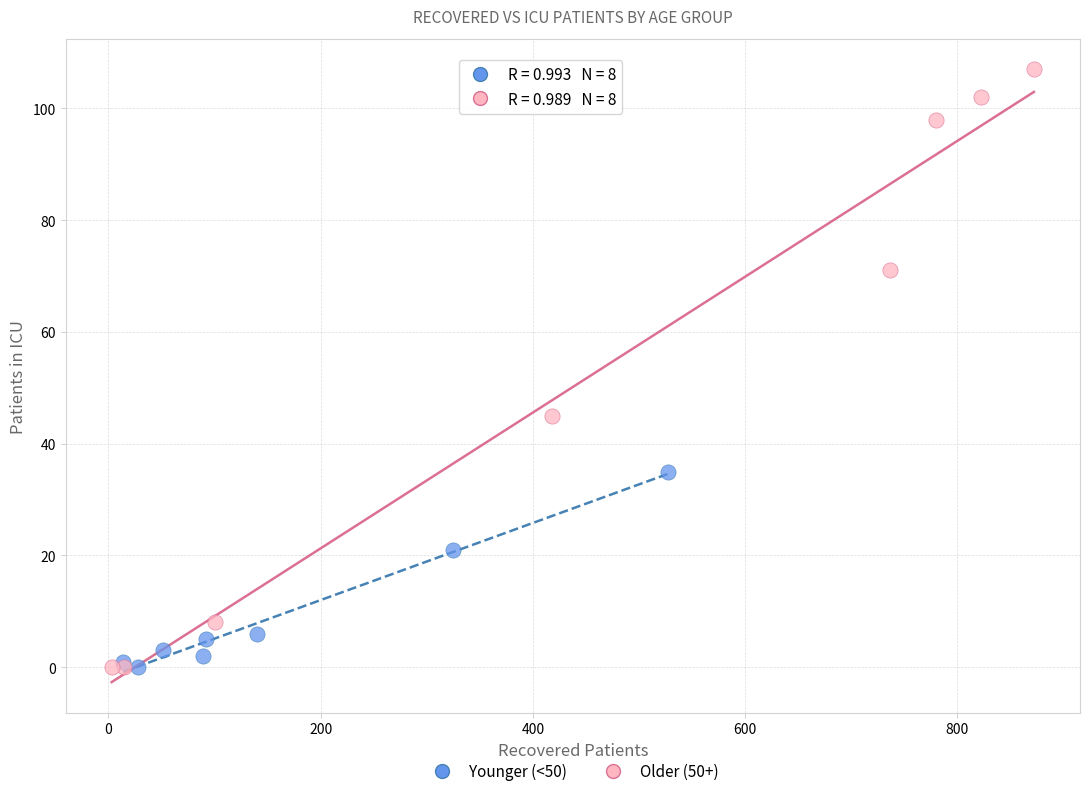

Which series has the widest spread of Y values?

Older (50+)